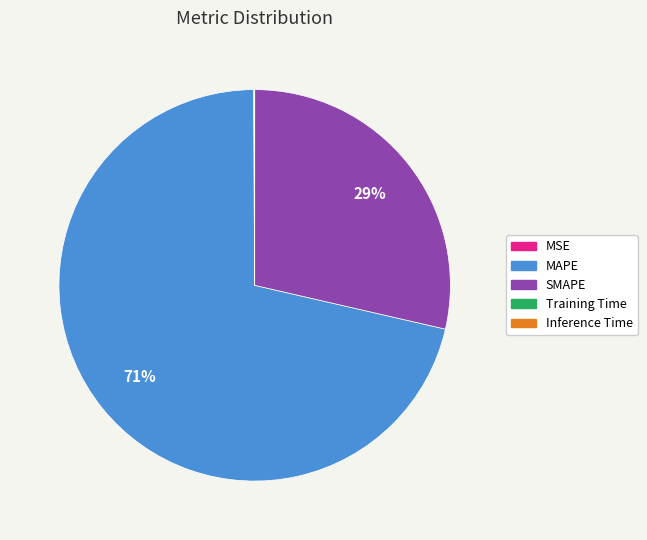

Does MAPE account for over 50% of the chart?

Yes